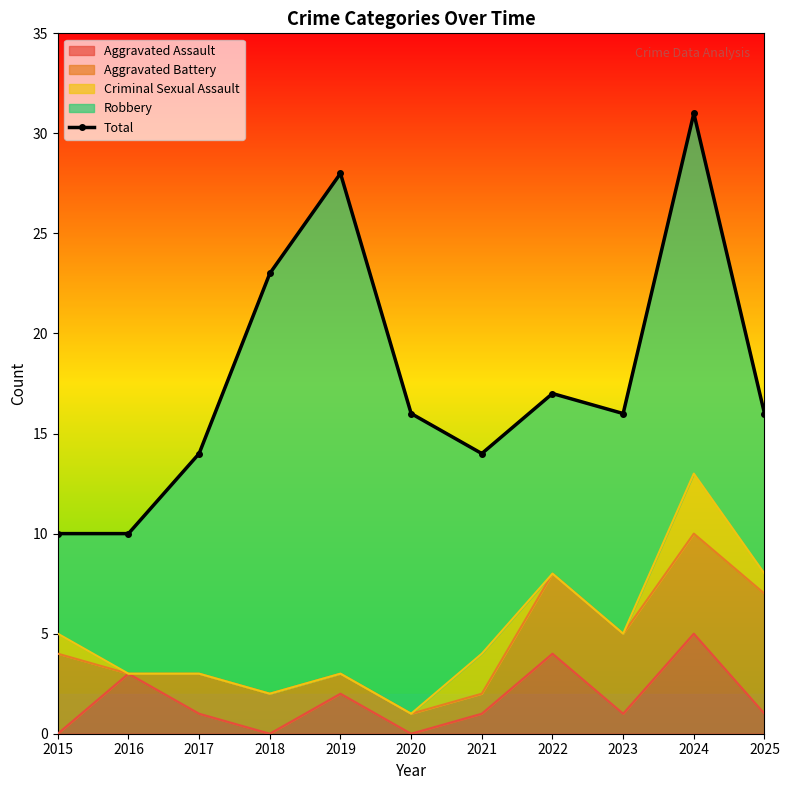

How many data points are above 16?

4